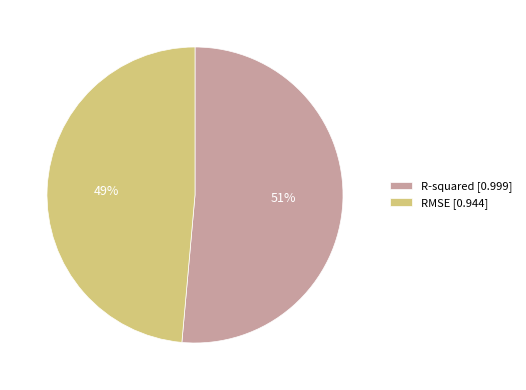

What is the largest slice in the pie chart?

R-squared